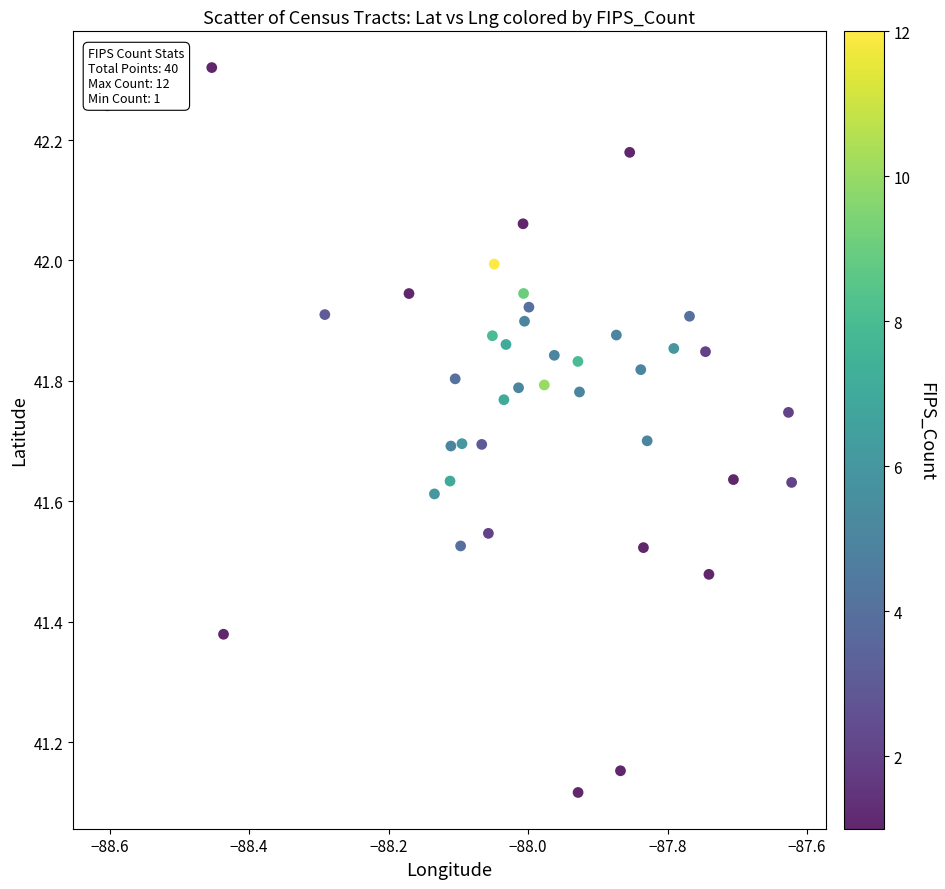

What is the range of Y values (max minus min)?

1.2